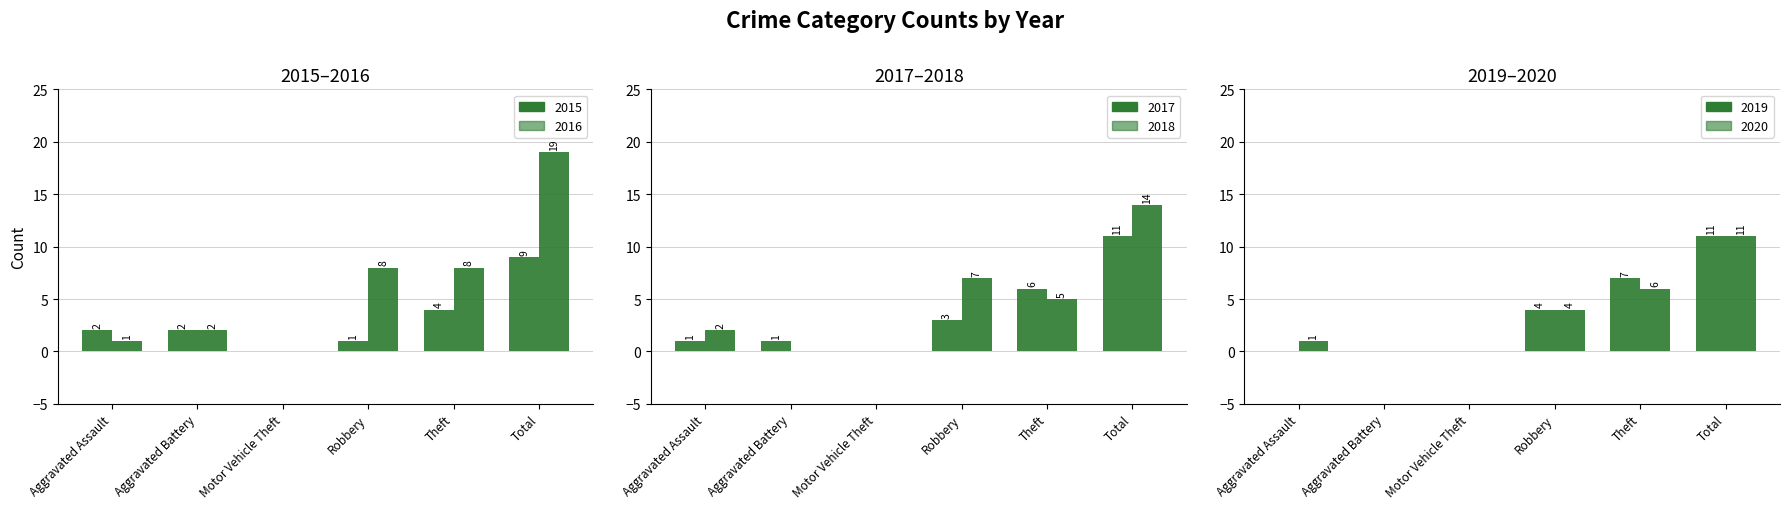

What position from the left is Robbery?

4